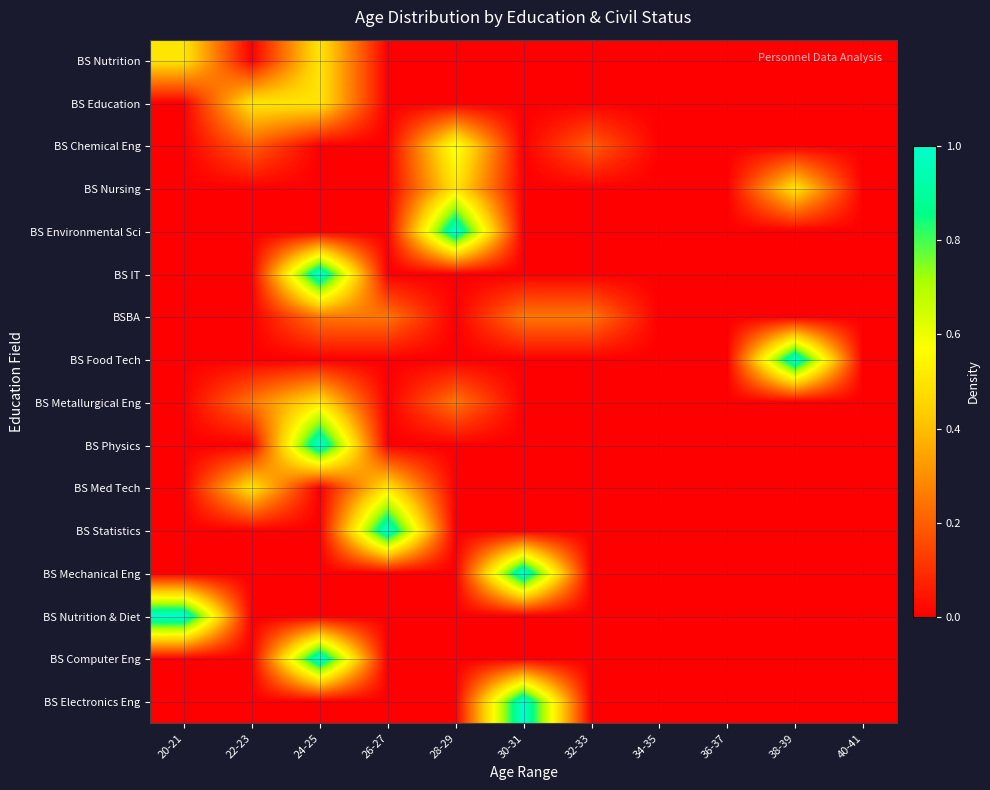

Reading left to right, transcribe all the data shown in this chart.

BS Nutrition: 20-21=0.5	22-23=0.0	24-25=0.5	26-27=0.0	28-29=0.0	30-31=0.0	32-33=0.0	34-35=0.0	36-37=0.0	38-39=0.0	40-41=0.0
BS Education: 20-21=0.0	22-23=0.5	24-25=0.5	26-27=0.0	28-29=0.0	30-31=0.0	32-33=0.0	34-35=0.0	36-37=0.0	38-39=0.0	40-41=0.0
BS Chemical Eng: 20-21=0.0	22-23=0.2	24-25=0.0	26-27=0.0	28-29=0.6	30-31=0.0	32-33=0.2	34-35=0.0	36-37=0.0	38-39=0.0	40-41=0.0
BS Nursing: 20-21=0.0	22-23=0.0	24-25=0.0	26-27=0.0	28-29=0.5	30-31=0.0	32-33=0.0	34-35=0.0	36-37=0.0	38-39=0.5	40-41=0.0
BS Environmental Sci: 20-21=0.0	22-23=0.0	24-25=0.0	26-27=0.0	28-29=1.0	30-31=0.0	32-33=0.0	34-35=0.0	36-37=0.0	38-39=0.0	40-41=0.0
BS IT: 20-21=0.0	22-23=0.0	24-25=1.0	26-27=0.0	28-29=0.0	30-31=0.0	32-33=0.0	34-35=0.0	36-37=0.0	38-39=0.0	40-41=0.0
BSBA: 20-21=0.0	22-23=0.0	24-25=0.2	26-27=0.2	28-29=0.0	30-31=0.2	32-33=0.2	34-35=0.0	36-37=0.0	38-39=0.0	40-41=0.0
BS Food Tech: 20-21=0.0	22-23=0.0	24-25=0.0	26-27=0.0	28-29=0.0	30-31=0.0	32-33=0.0	34-35=0.0	36-37=0.0	38-39=1.0	40-41=0.0
BS Metallurgical Eng: 20-21=0.0	22-23=0.2	24-25=0.5	26-27=0.0	28-29=0.2	30-31=0.0	32-33=0.0	34-35=0.0	36-37=0.0	38-39=0.0	40-41=0.0
BS Physics: 20-21=0.0	22-23=0.0	24-25=1.0	26-27=0.0	28-29=0.0	30-31=0.0	32-33=0.0	34-35=0.0	36-37=0.0	38-39=0.0	40-41=0.0
BS Med Tech: 20-21=0.0	22-23=0.5	24-25=0.0	26-27=0.5	28-29=0.0	30-31=0.0	32-33=0.0	34-35=0.0	36-37=0.0	38-39=0.0	40-41=0.0
BS Statistics: 20-21=0.0	22-23=0.0	24-25=0.0	26-27=1.0	28-29=0.0	30-31=0.0	32-33=0.0	34-35=0.0	36-37=0.0	38-39=0.0	40-41=0.0
BS Mechanical Eng: 20-21=0.0	22-23=0.0	24-25=0.0	26-27=0.0	28-29=0.0	30-31=1.0	32-33=0.0	34-35=0.0	36-37=0.0	38-39=0.0	40-41=0.0
BS Nutrition & Diet: 20-21=1.0	22-23=0.0	24-25=0.0	26-27=0.0	28-29=0.0	30-31=0.0	32-33=0.0	34-35=0.0	36-37=0.0	38-39=0.0	40-41=0.0
BS Computer Eng: 20-21=0.0	22-23=0.0	24-25=1.0	26-27=0.0	28-29=0.0	30-31=0.0	32-33=0.0	34-35=0.0	36-37=0.0	38-39=0.0	40-41=0.0
BS Electronics Eng: 20-21=0.0	22-23=0.0	24-25=0.0	26-27=0.0	28-29=0.0	30-31=1.0	32-33=0.0	34-35=0.0	36-37=0.0	38-39=0.0	40-41=0.0